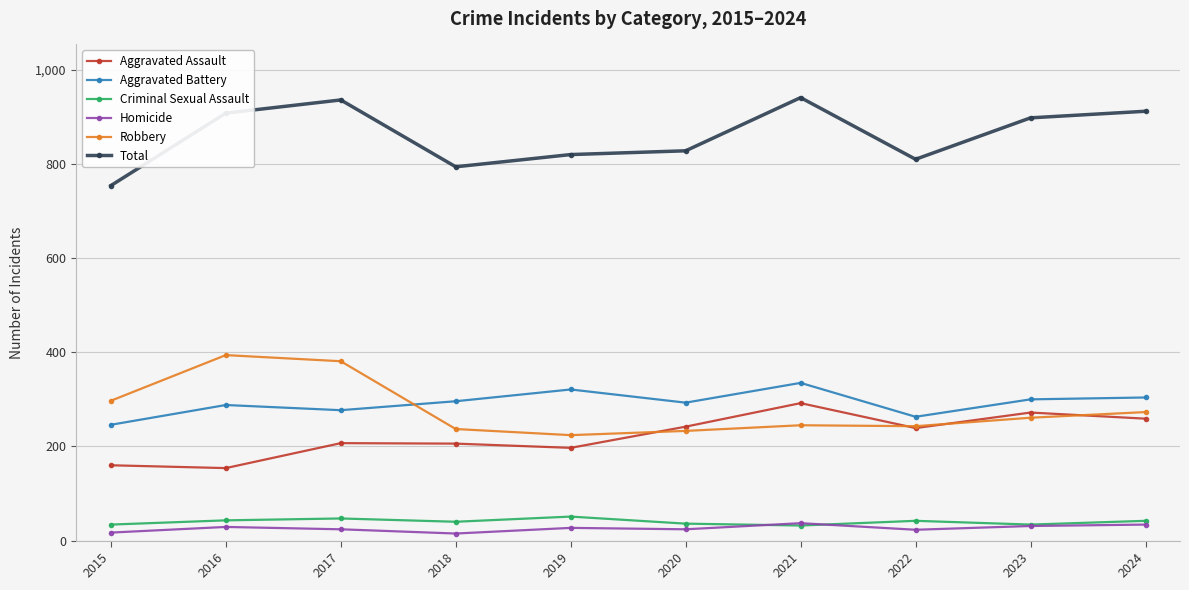

Between 2018 and 2024, which series saw the biggest shift?

Total